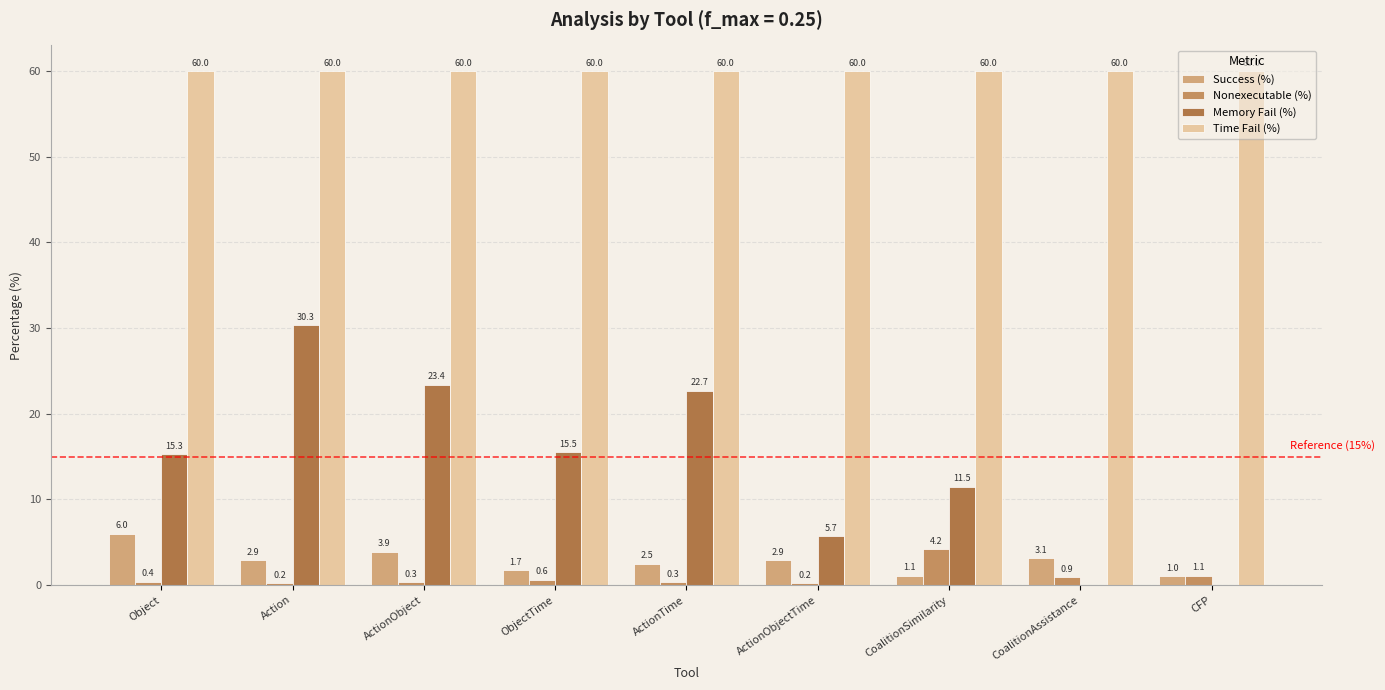

Is the value of Nonexecutable (%) at Action greater than the value of Time Fail (%) at ActionObjectTime?

No